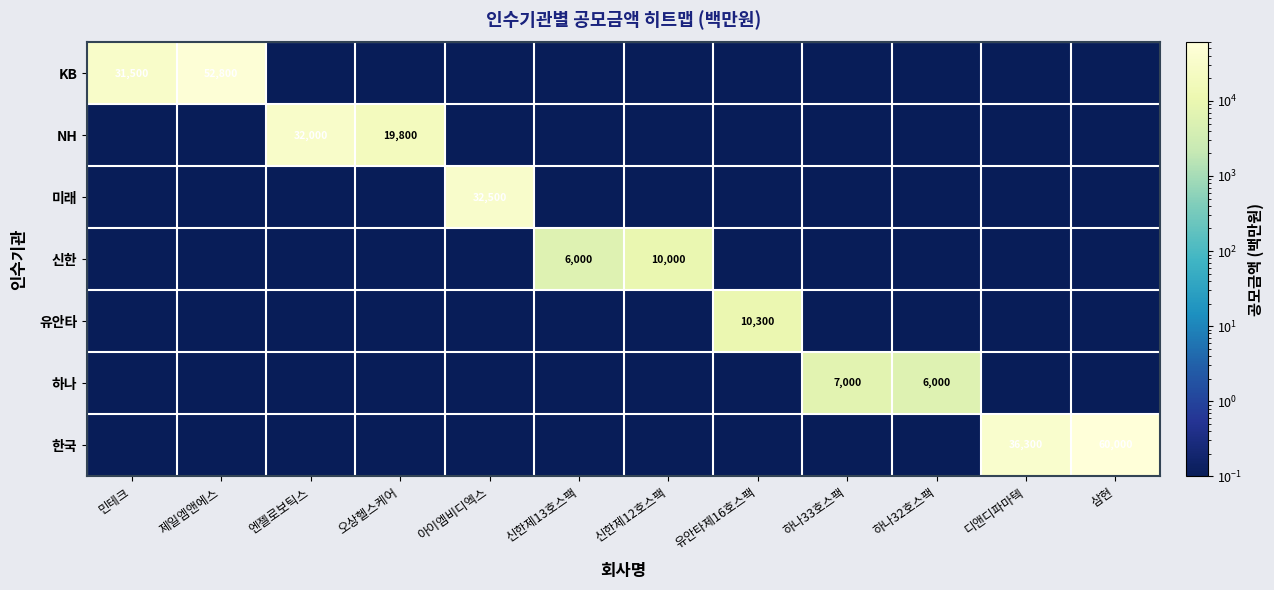

How many categories are shown in the chart?

12